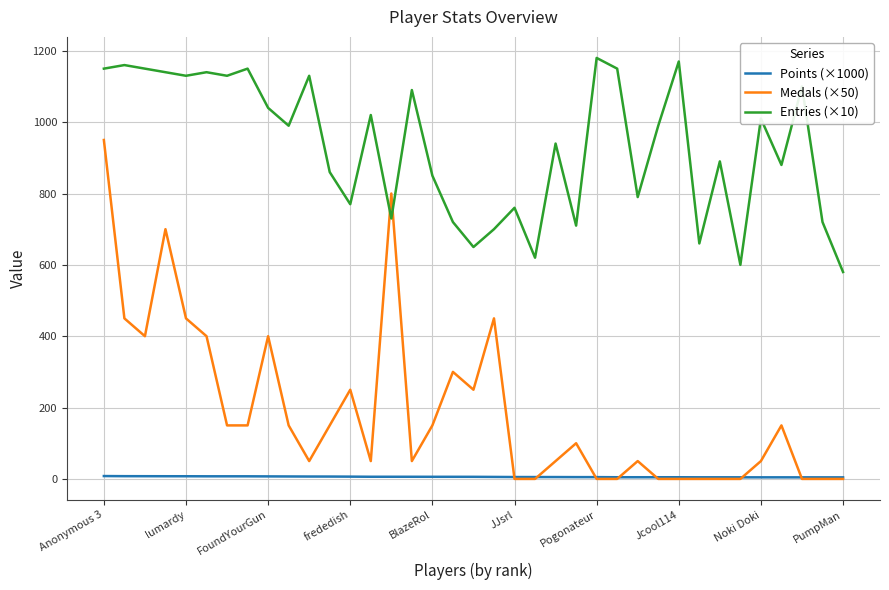

List the series in order of their peak value, lowest first.

Points (×1000), Medals (×50), Entries (×10)